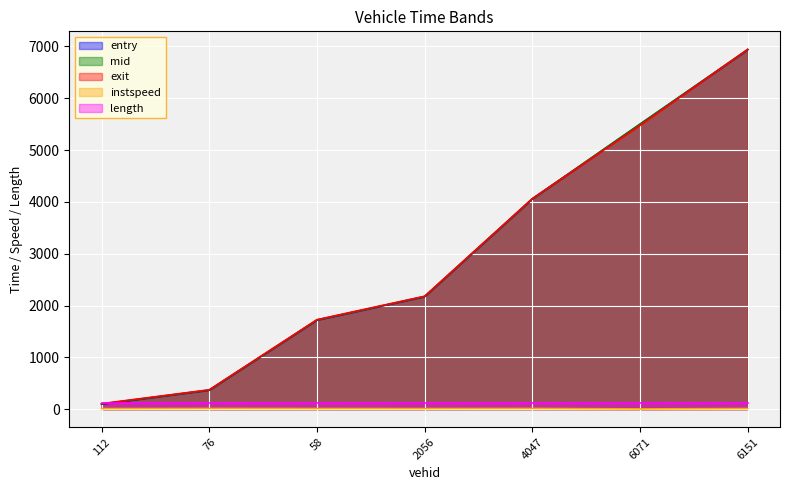

What is the maximum value shown in the chart?

6944.6